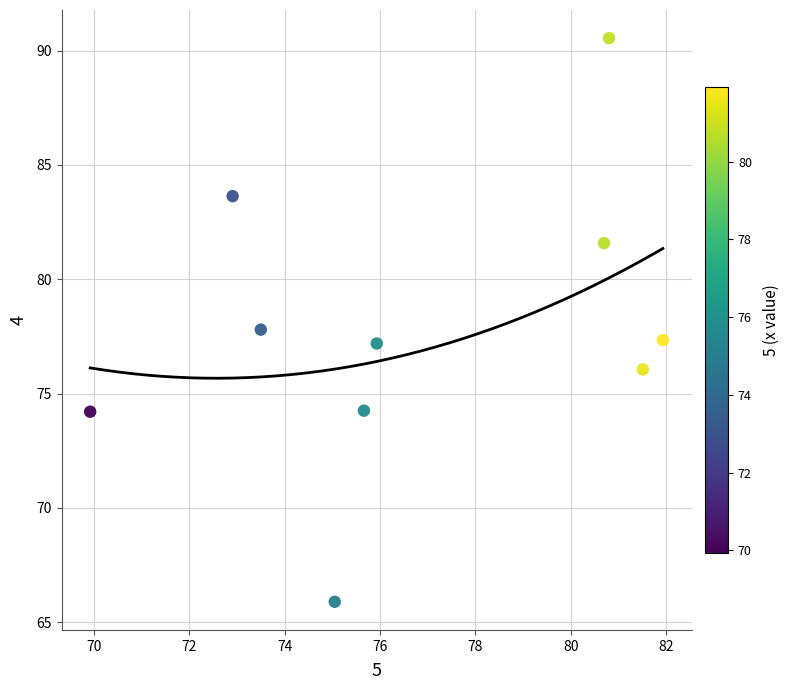

What is the range of Y values (max minus min)?

24.6